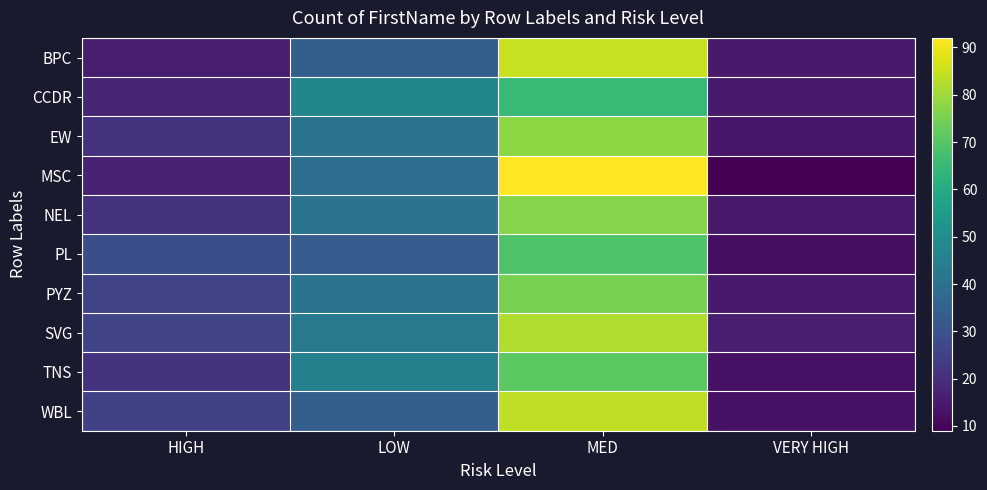

Reading left to right, extract all data points from this chart.

BPC: HIGH=16	LOW=34	MED=85	VERY HIGH=15
CCDR: HIGH=18	LOW=47	MED=65	VERY HIGH=15
EW: HIGH=21	LOW=41	MED=78	VERY HIGH=14
MSC: HIGH=17	LOW=39	MED=92	VERY HIGH=9
NEL: HIGH=21	LOW=41	MED=77	VERY HIGH=15
PL: HIGH=29	LOW=33	MED=69	VERY HIGH=12
PYZ: HIGH=26	LOW=41	MED=75	VERY HIGH=15
SVG: HIGH=26	LOW=43	MED=82	VERY HIGH=16
TNS: HIGH=21	LOW=45	MED=71	VERY HIGH=13
WBL: HIGH=25	LOW=34	MED=84	VERY HIGH=13